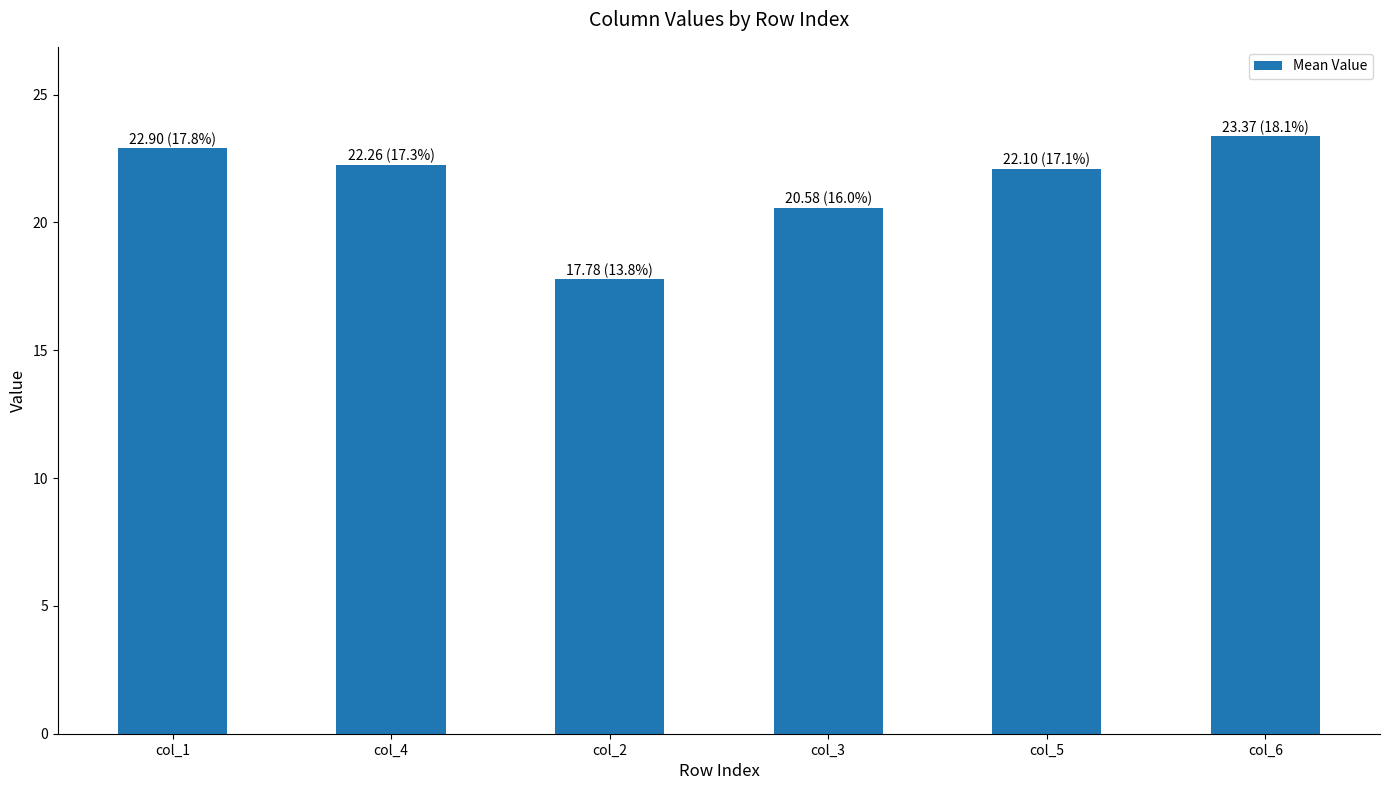

What is the label of the 3rd bar from the left?

col_2